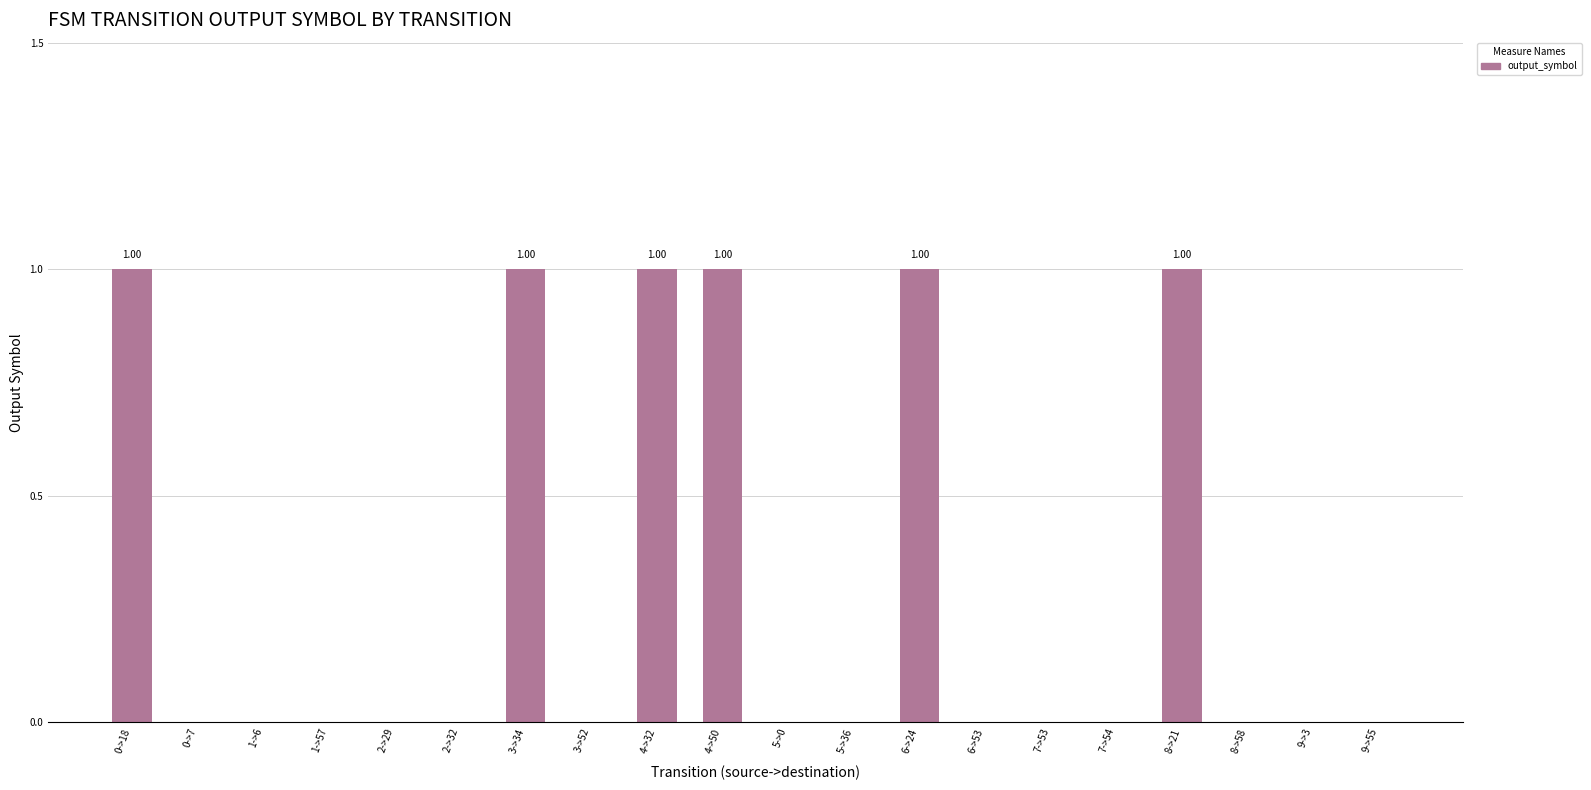

What is the ratio of the value at 4->32 to the value at 0->18?

1.0